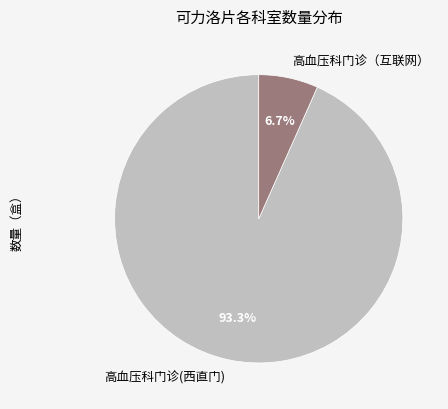

Rank the categories by value from lowest to highest.

高血压科门诊（互联网）, 高血压科门诊(西直门)